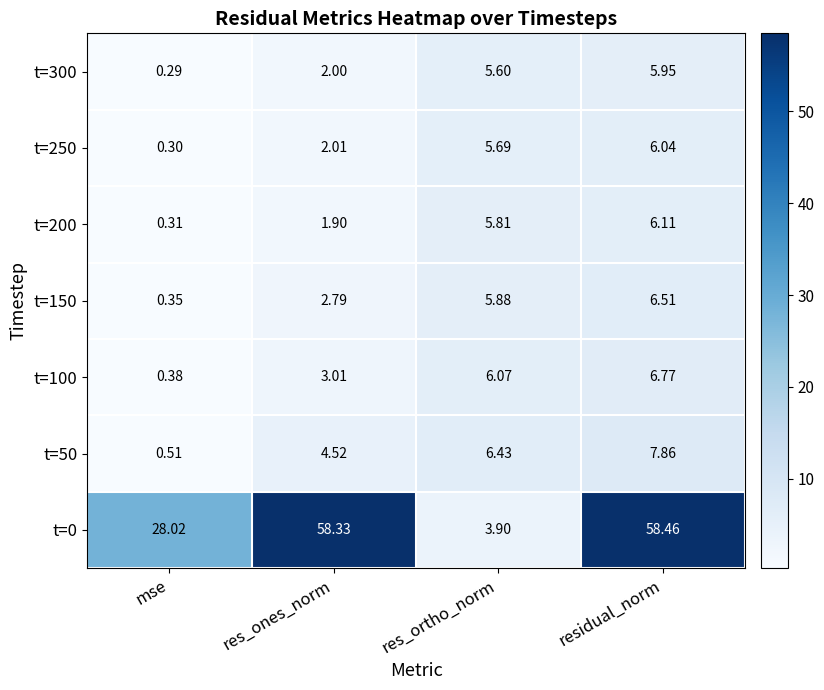

At which label is t=150 closest to 3?

res_ones_norm